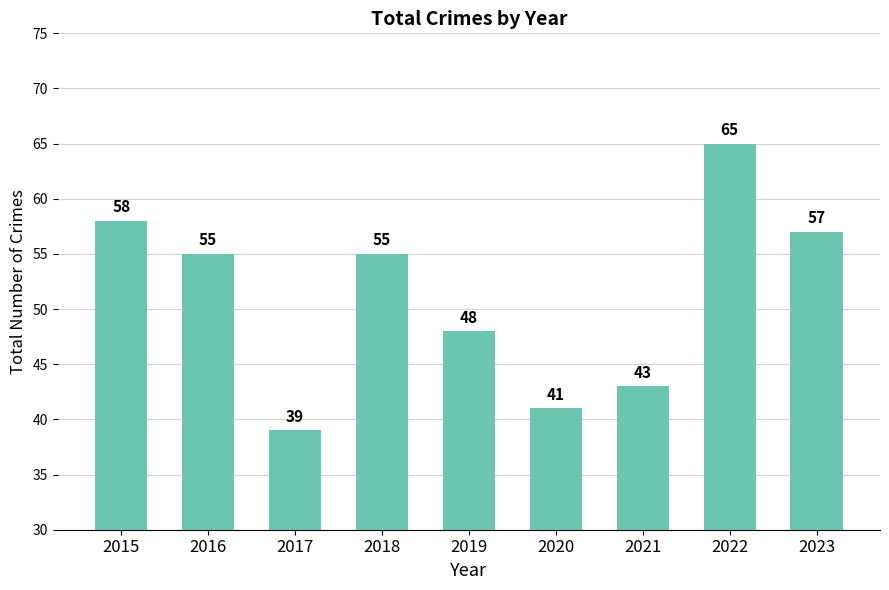

The value at 2020 is 41. True or false?

True